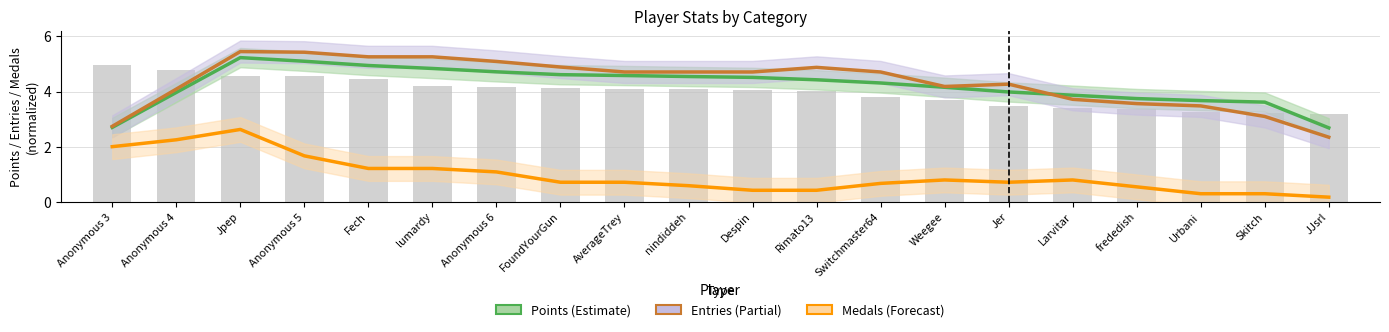

What is the minimum value for Medals (Forecast)?

0.2